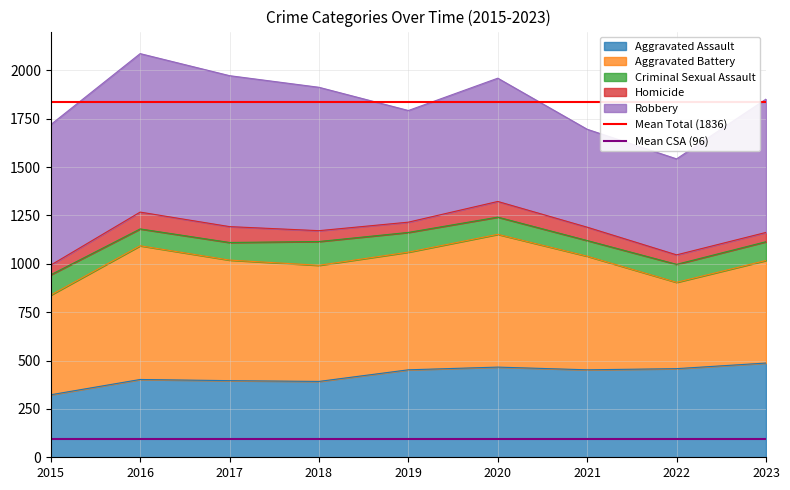

Is it true that Aggravated Assault equals 466 at 2020?

True